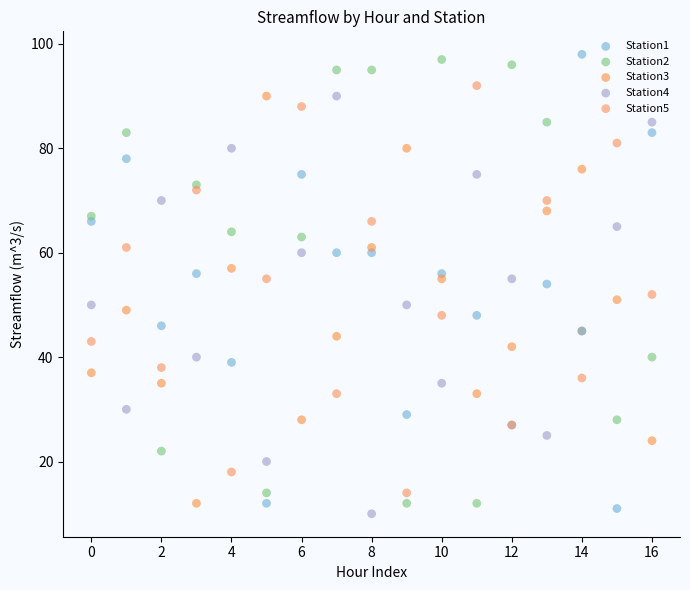

Which series contains the highest Y value?

Station1